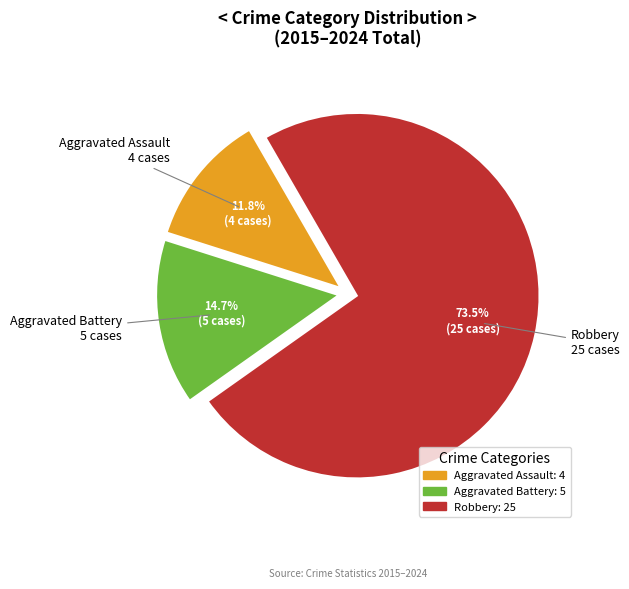

Does any single category account for the majority?

Yes